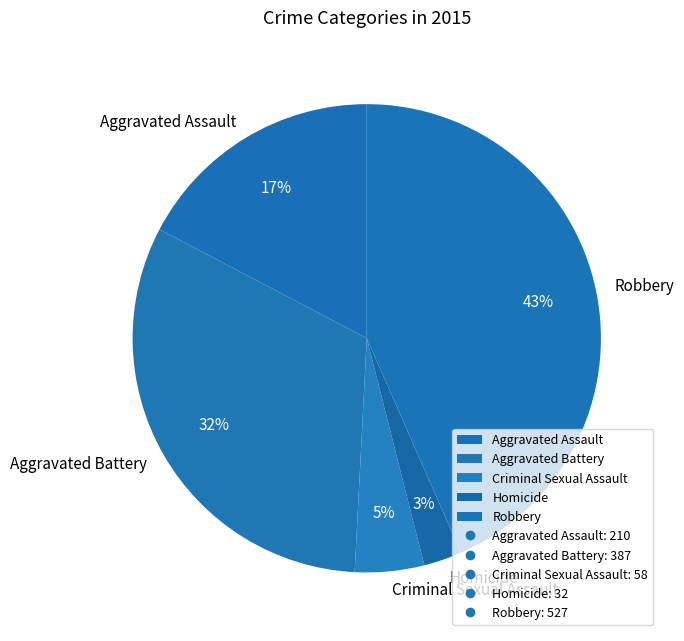

Is the sum of Homicide and Aggravated Assault greater than half?

No